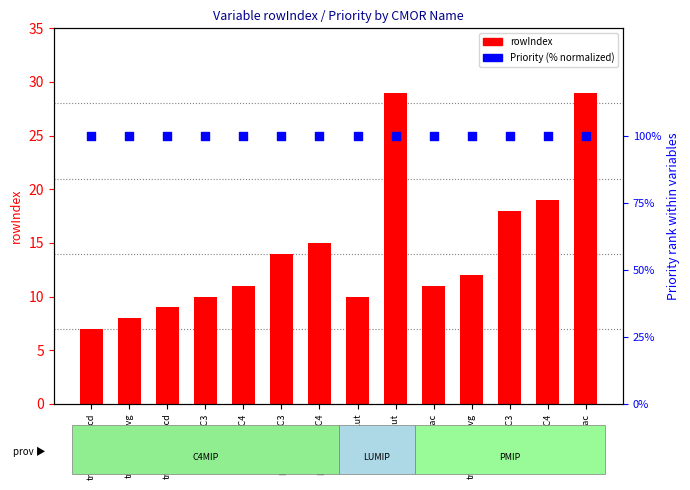

Which series contains the lowest Y value?

Priority (normalized %)